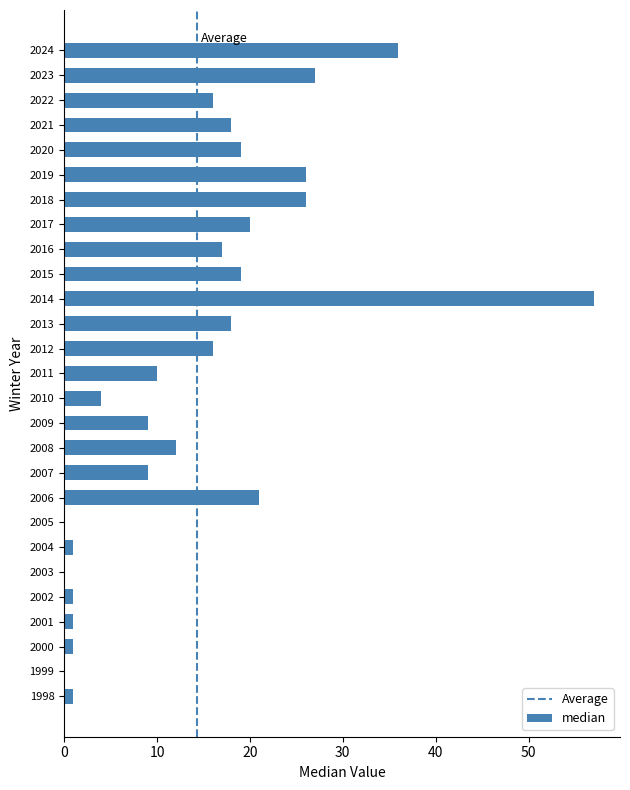

The chart shows a value of 21 at 2006. True or false?

True